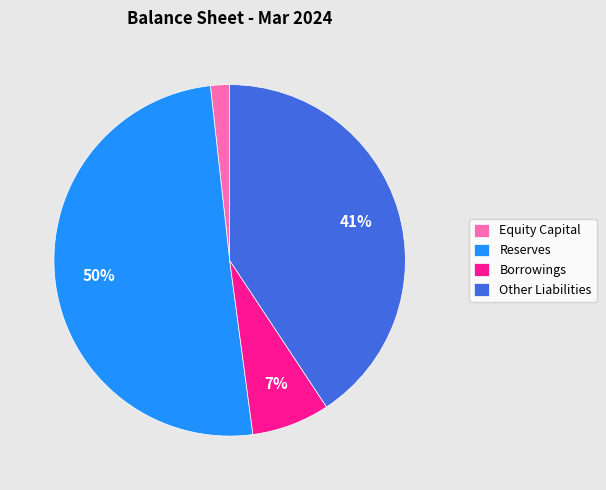

Is the sum of Borrowings and Equity Capital greater than half?

No